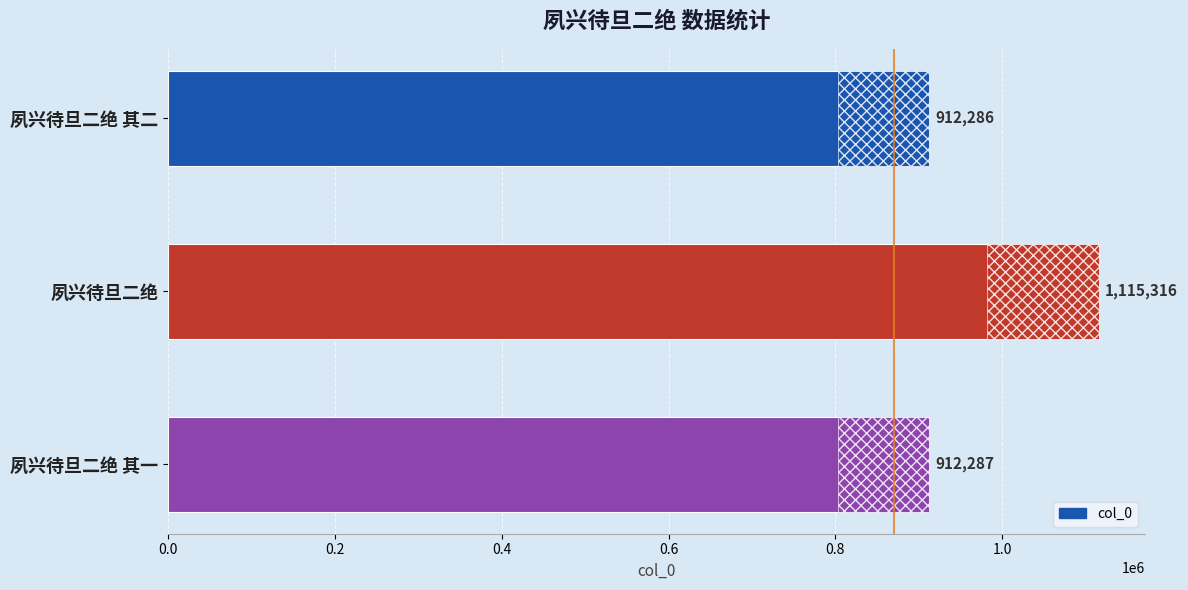

How many values exceed 912287?

1